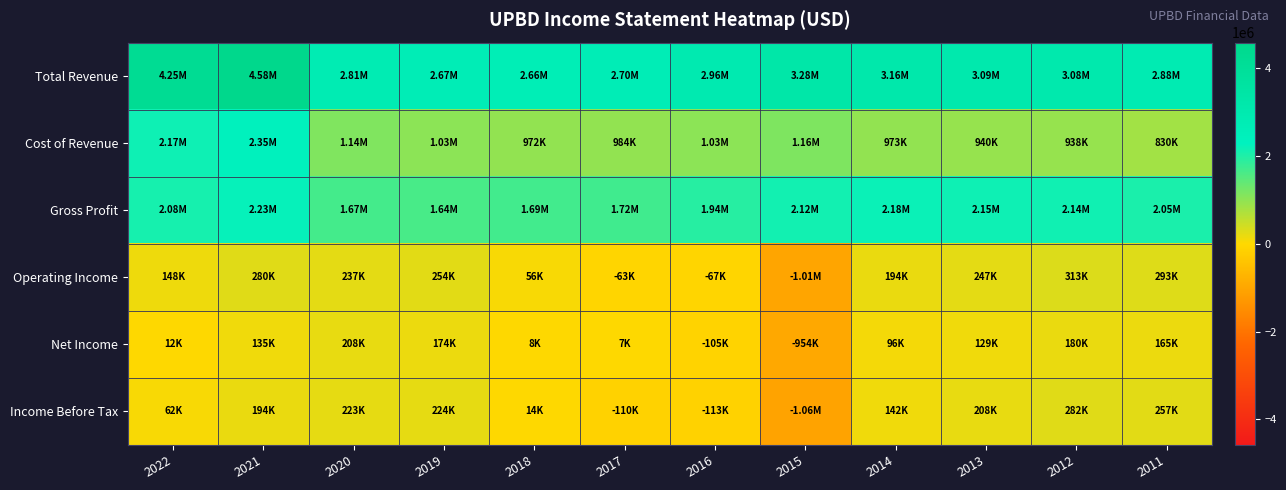

At which category does the chart reach its minimum across all series?

2015